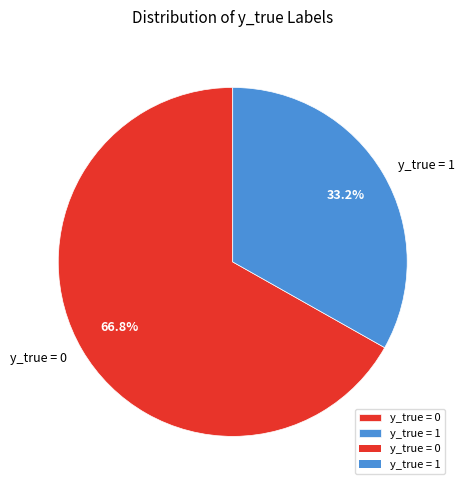

Combined, do y_true = 0 and y_true = 1 account for over 50%?

Yes